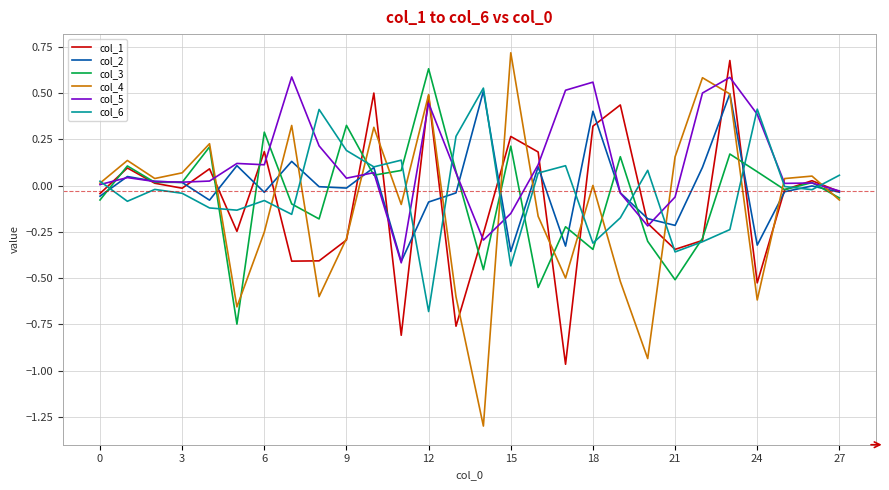

What is the smallest value displayed?

-1.3